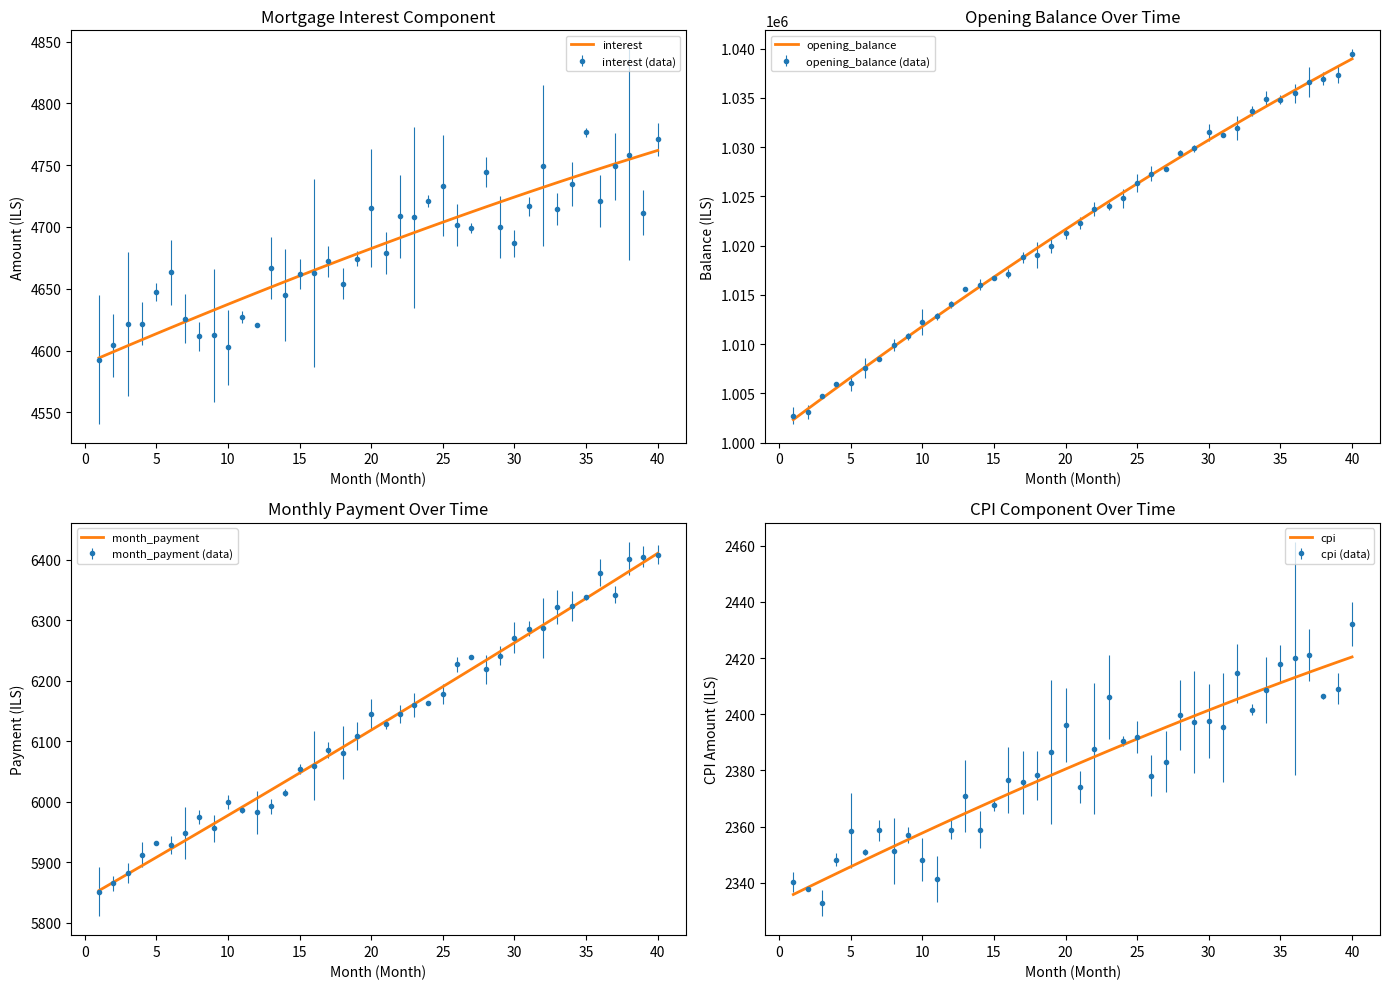

What is the label of the 38th point from the left?

37